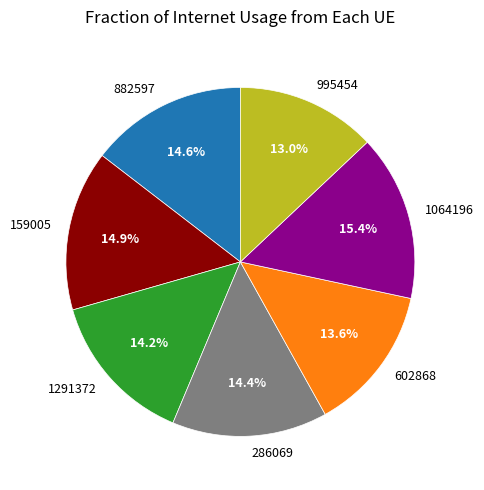

How many slices are in this pie chart?

7